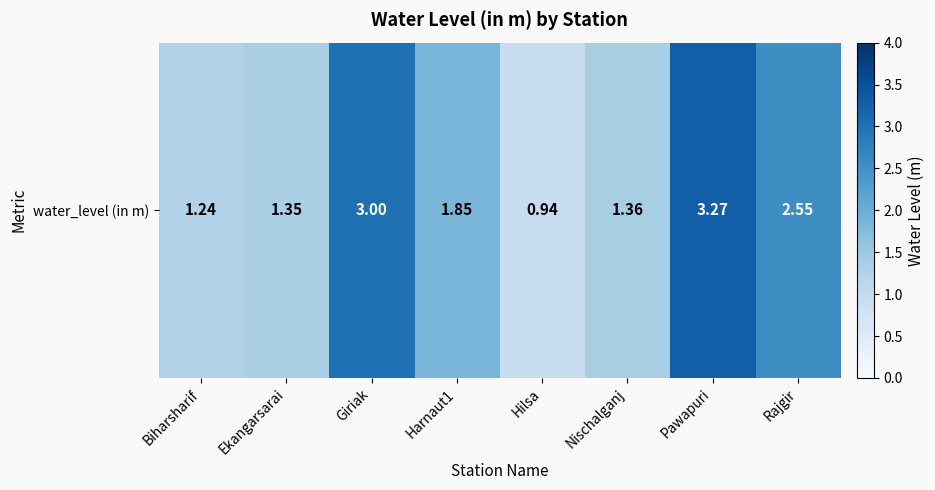

Between Nischalganj and Harnaut1, which is larger?

Harnaut1